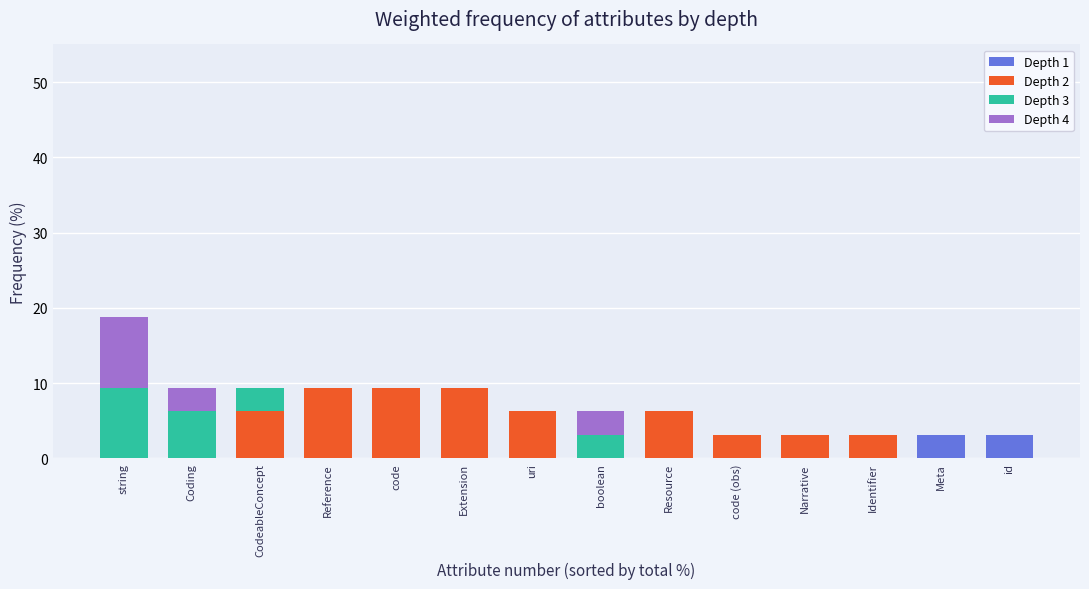

Does the chart contain stacked bars?

Yes